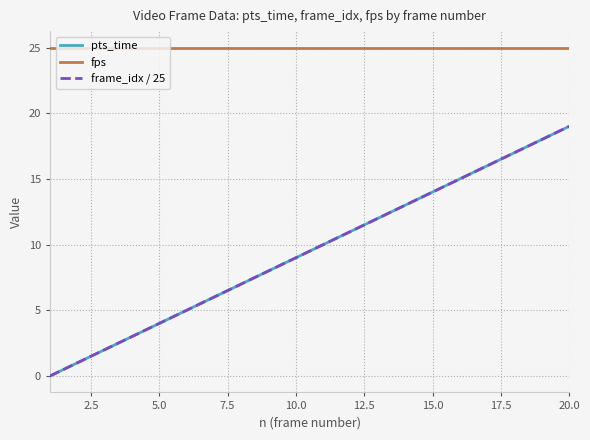

Which series has the largest range (max minus min)?

pts_time